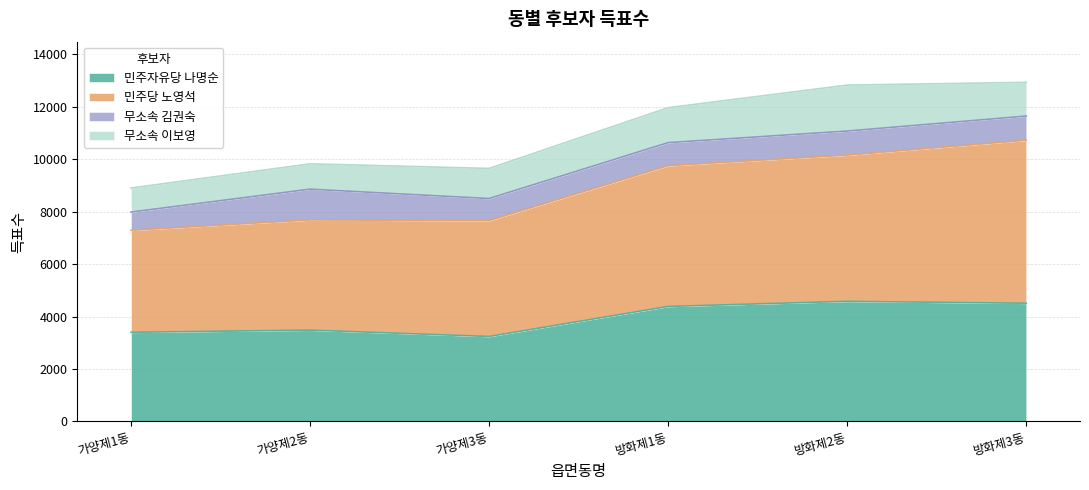

What is the maximum value for 민주자유당 나명순?

4579